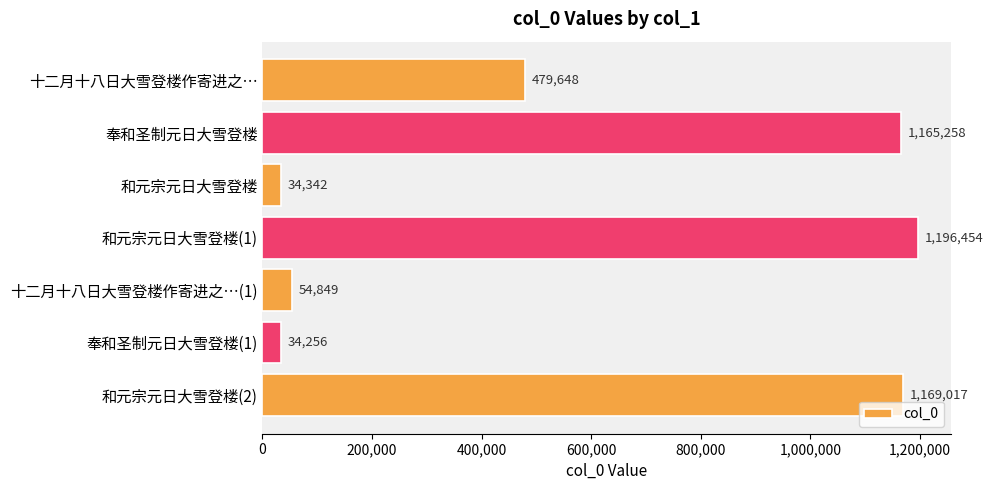

What is the change in value from 奉和圣制元日大雪登楼 to 和元宗元日大雪登楼(2)?

+3759